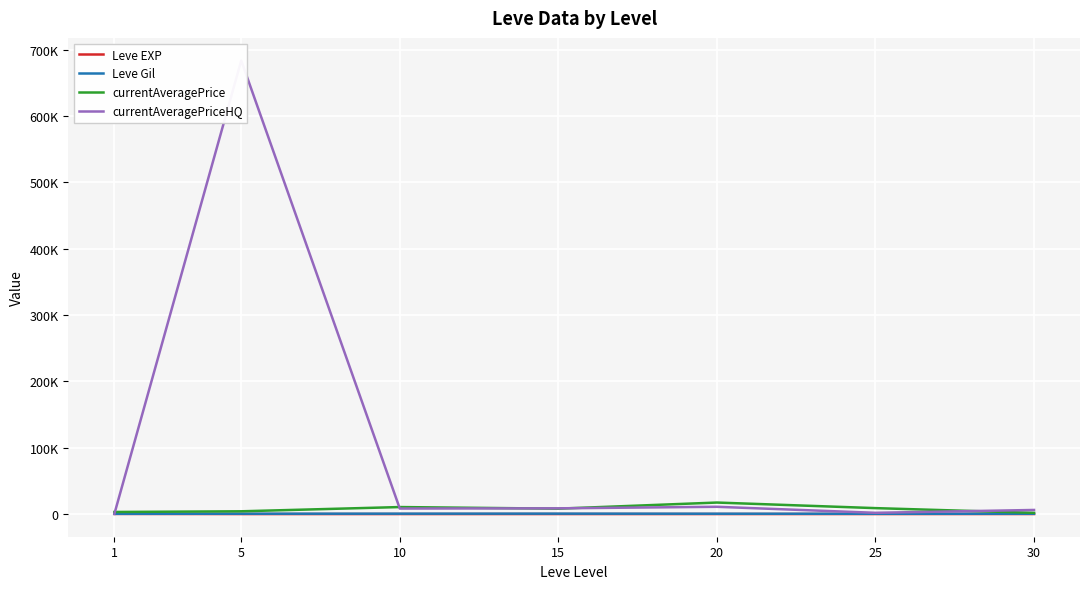

List the labels in order of Leve Gil value, smallest first.

1, 25, 30, 20, 5, 10, 15